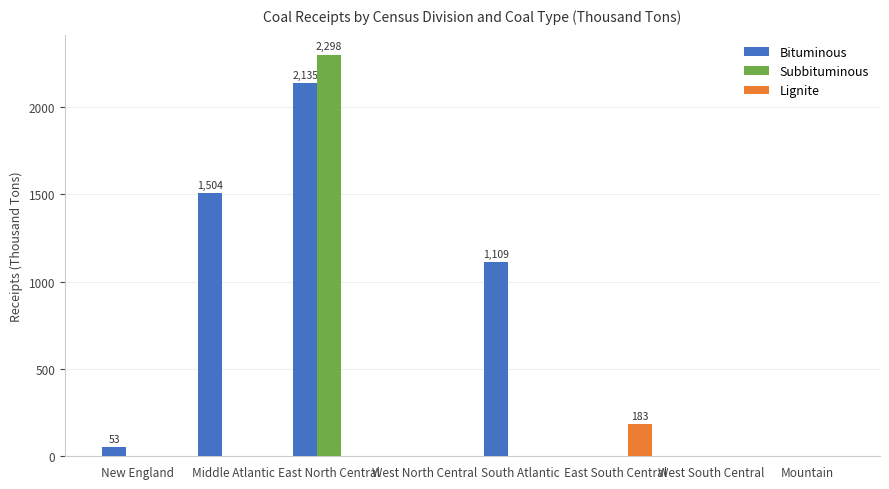

What is the maximum value shown in the chart?

2298